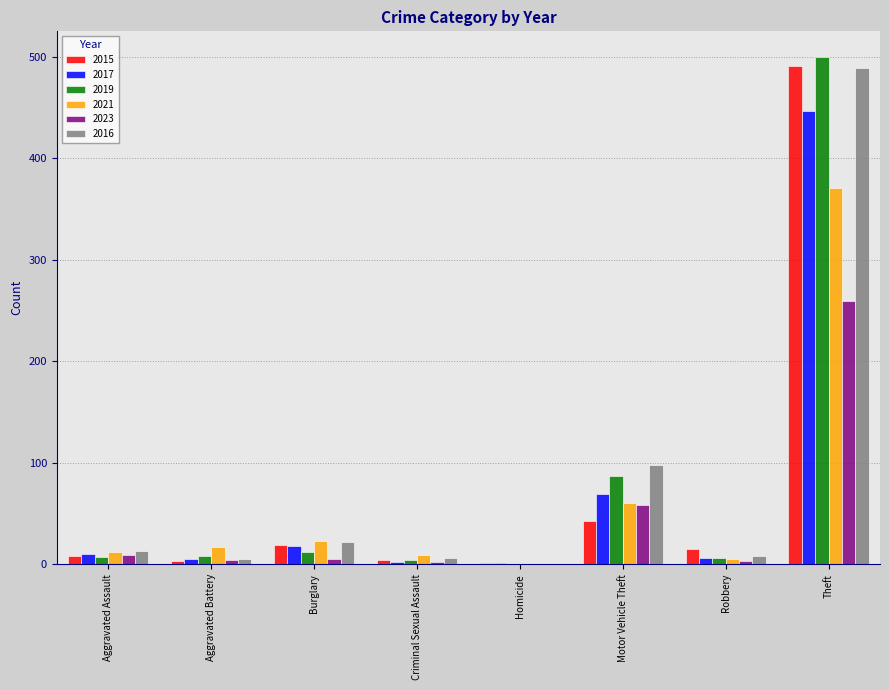

Is the value of 2015 at Motor Vehicle Theft greater than the value of 2019 at Robbery?

Yes